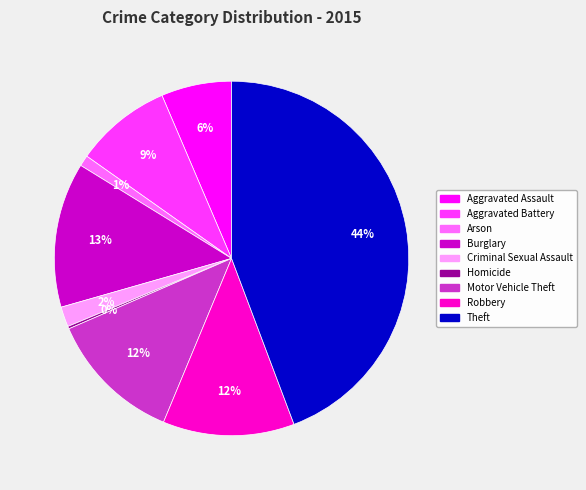

What is the largest slice in the pie chart?

Theft